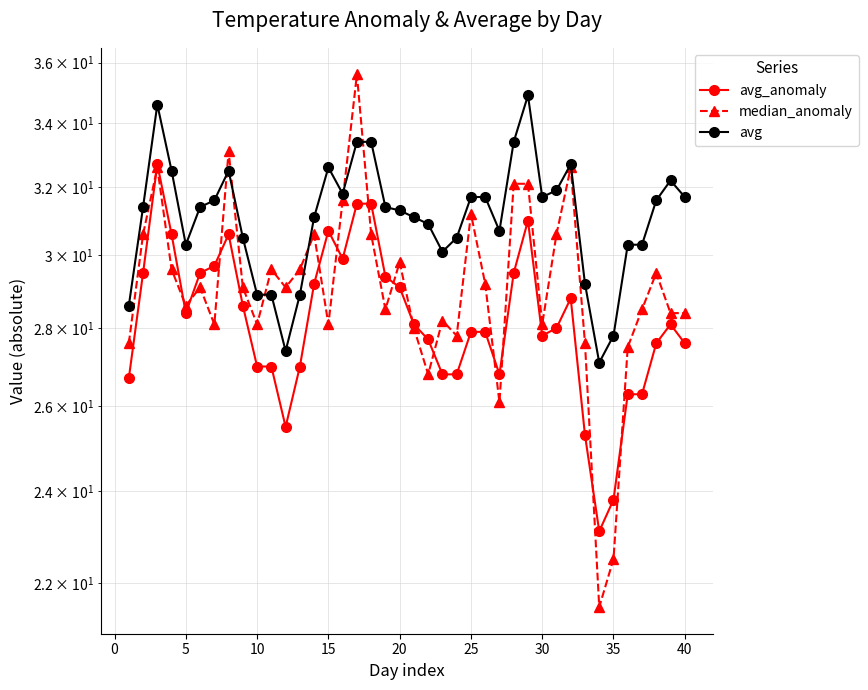

How many data points in avg are above 31?

24